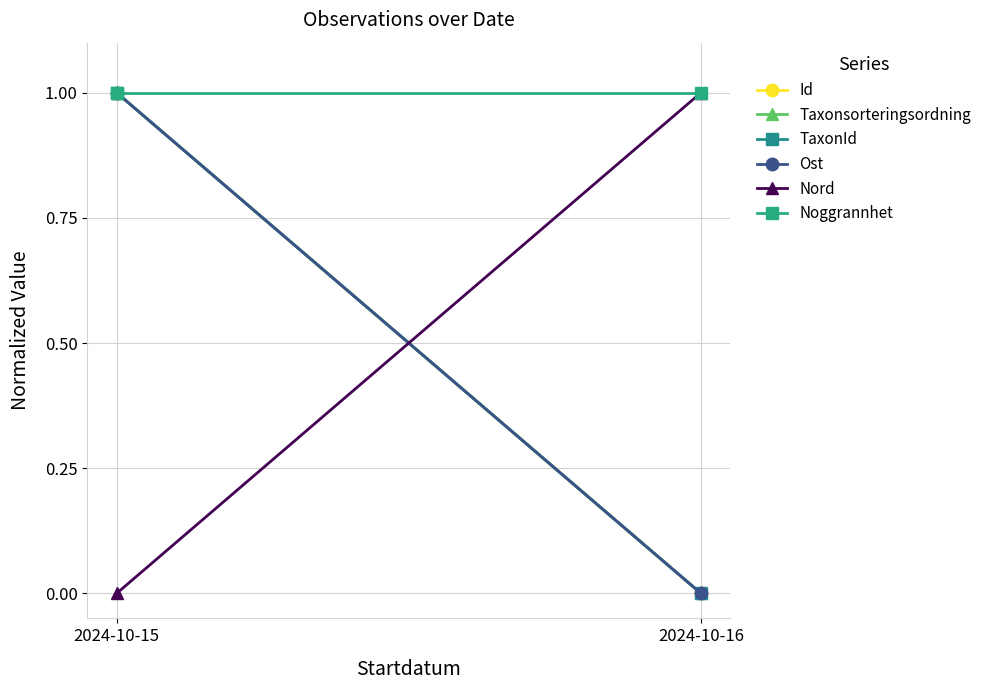

What are all the series names shown in the legend?

Id, Taxonsorteringsordning, TaxonId, Ost, Nord, Noggrannhet